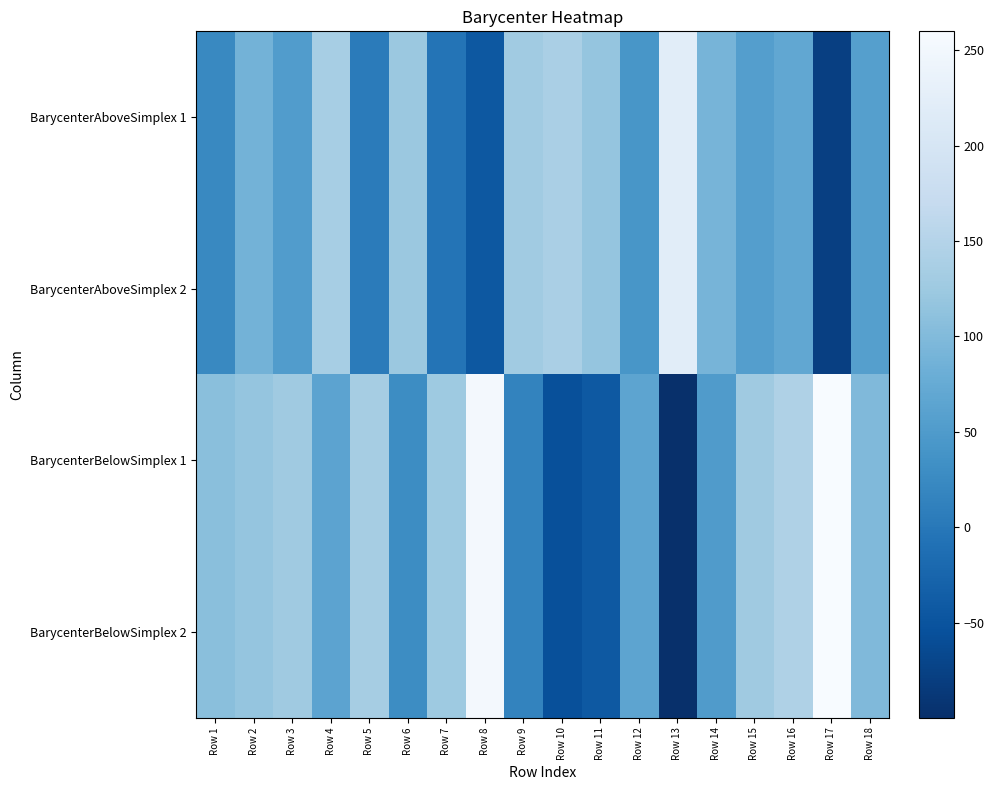

At how many categories does at least one series exceed 89?

17